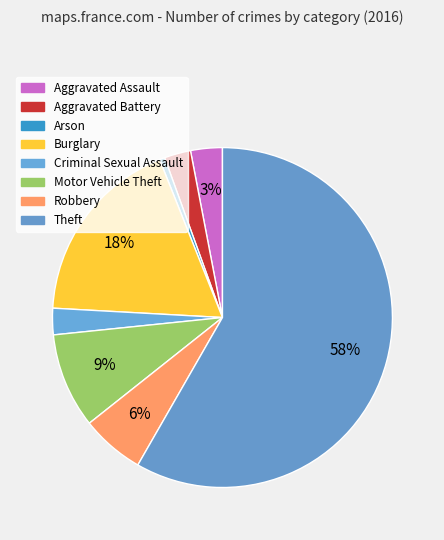

How much of the chart is everything except Motor Vehicle Theft?

91.0%